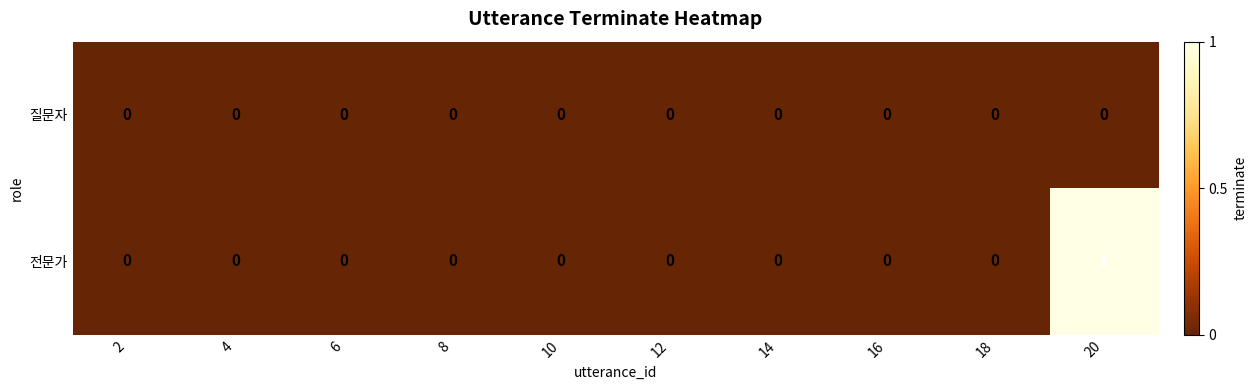

Rank the series by their average value, from lowest to highest.

질문자, 전문가